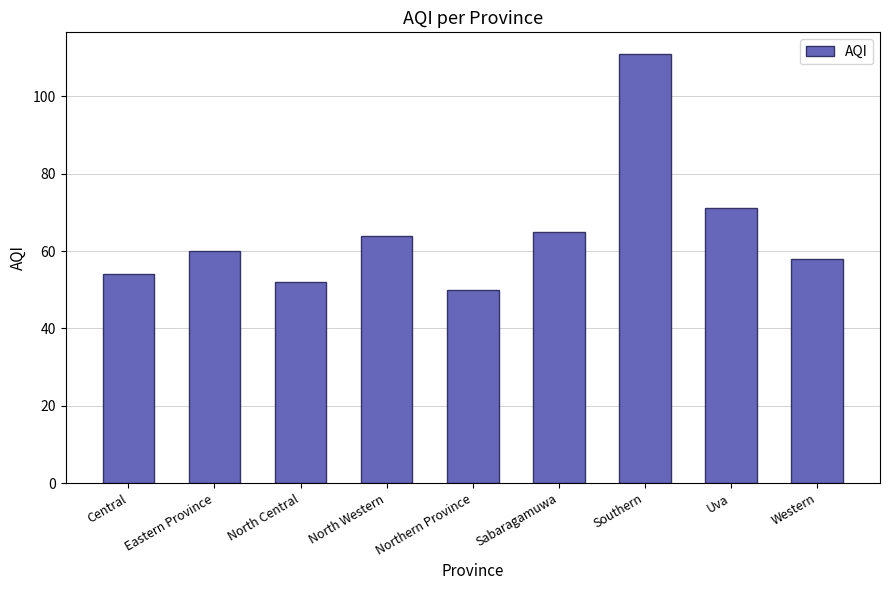

What is the difference between the second highest and second lowest values?

19